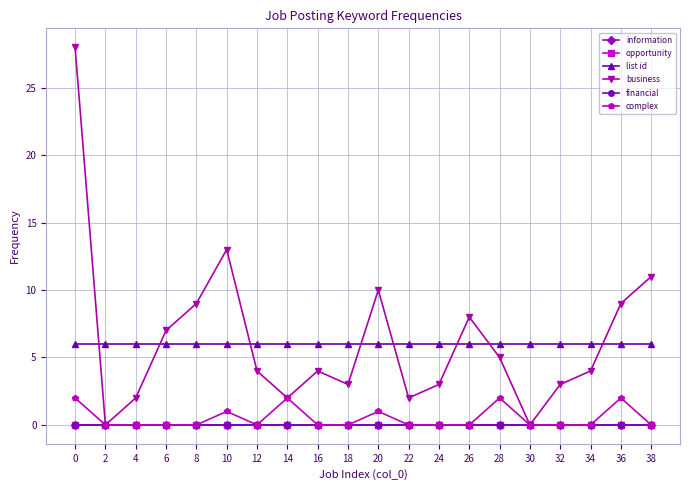

Which series has the widest spread of values?

business